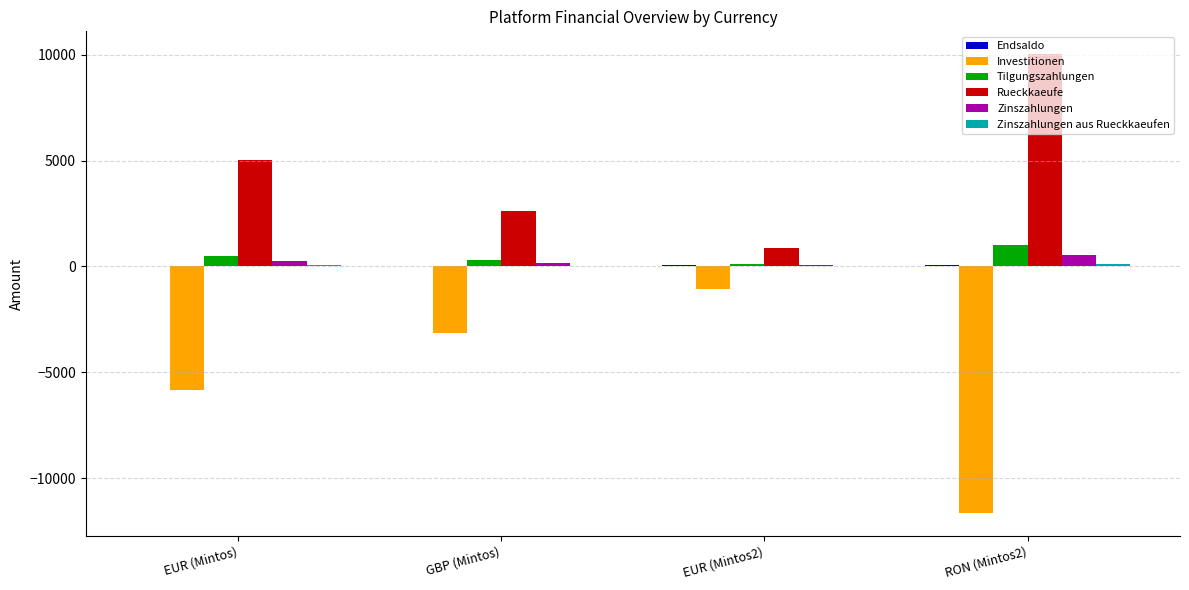

Which series has the largest total across all categories?

Rueckkaeufe